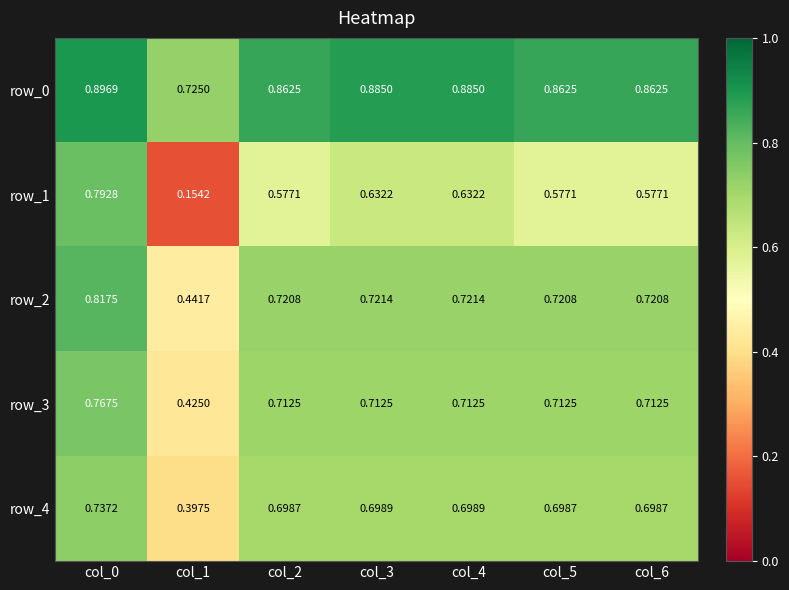

Rank the series at col_3 from lowest to highest value.

row_1, row_4, row_3, row_2, row_0